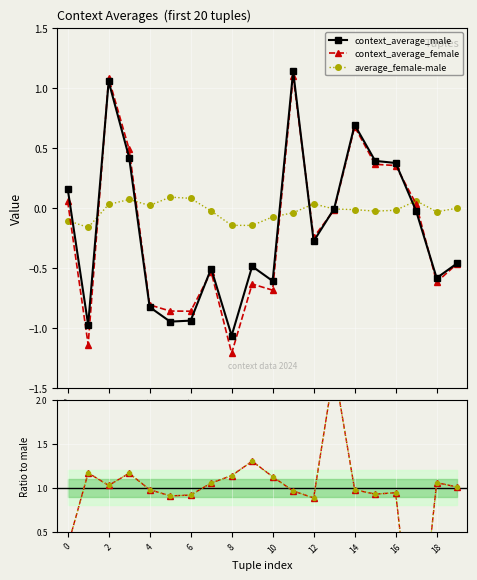

What is the sum of all female/male values?

19.1